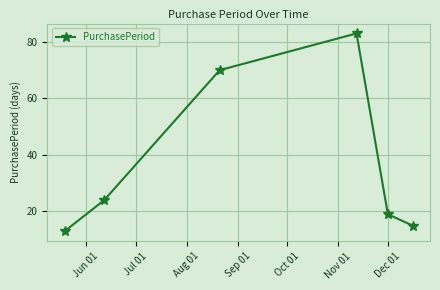

What is the difference between the maximum and minimum values?

70